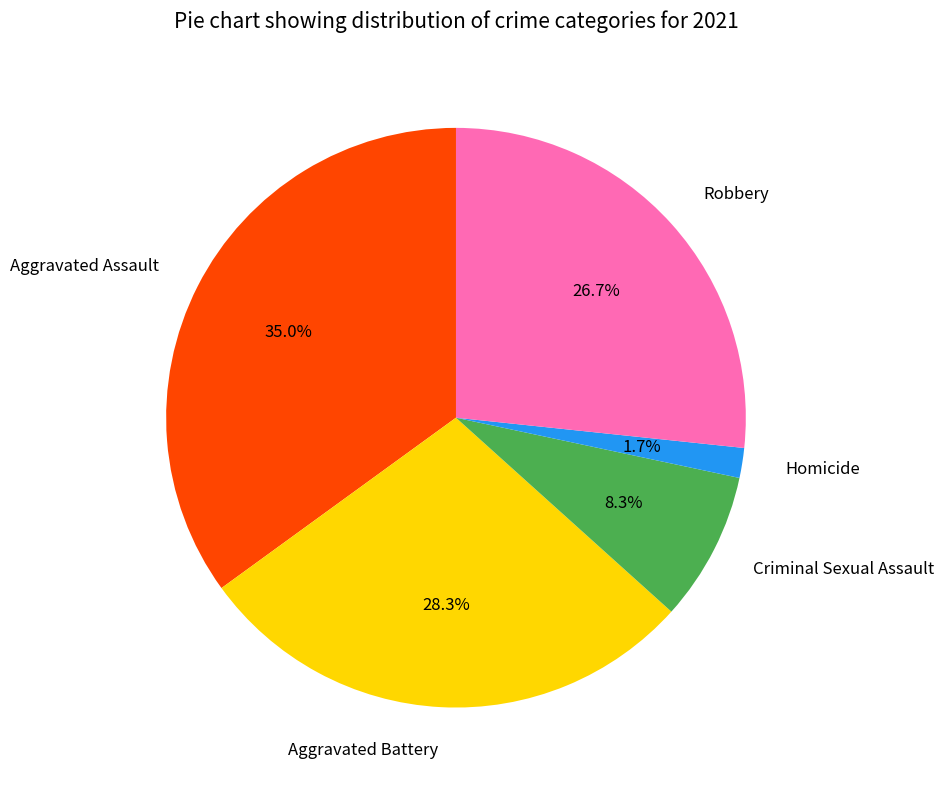

Which has a higher value, Homicide or Robbery?

Robbery